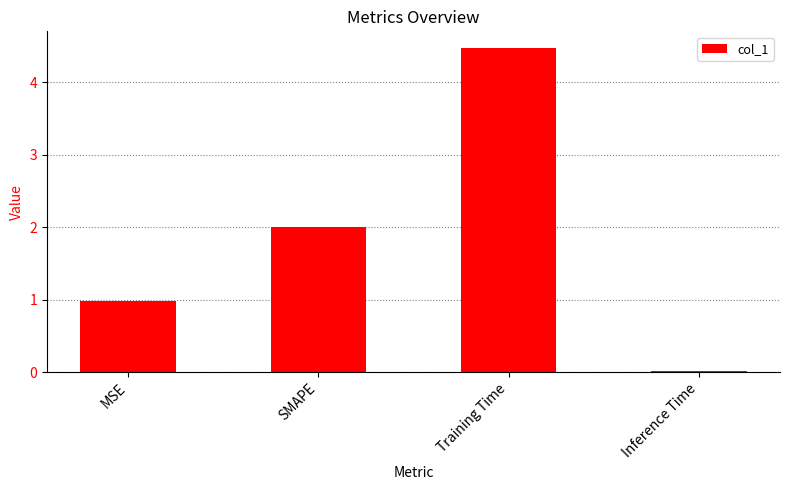

What is the average value?

1.9